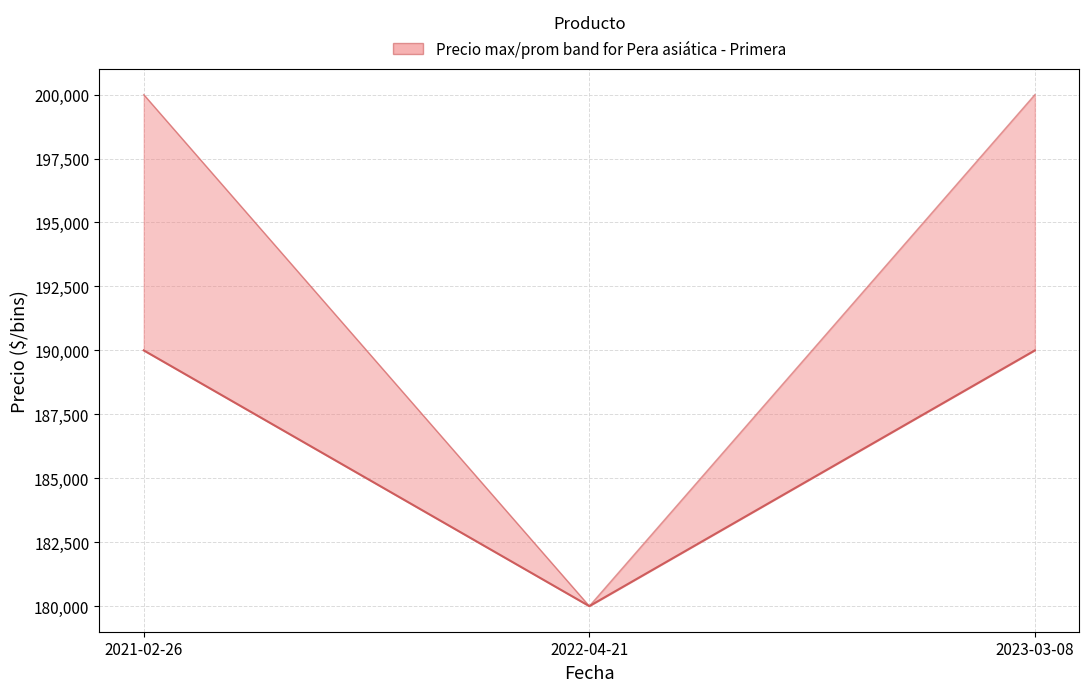

What is the approximate value of Precio promedio ponderado (median) at 2023-03-08, to the nearest 100?

190000